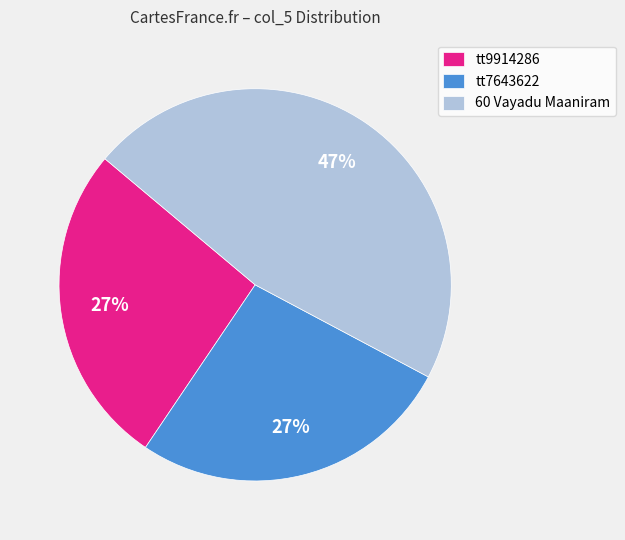

Count the number of slices in the pie.

3